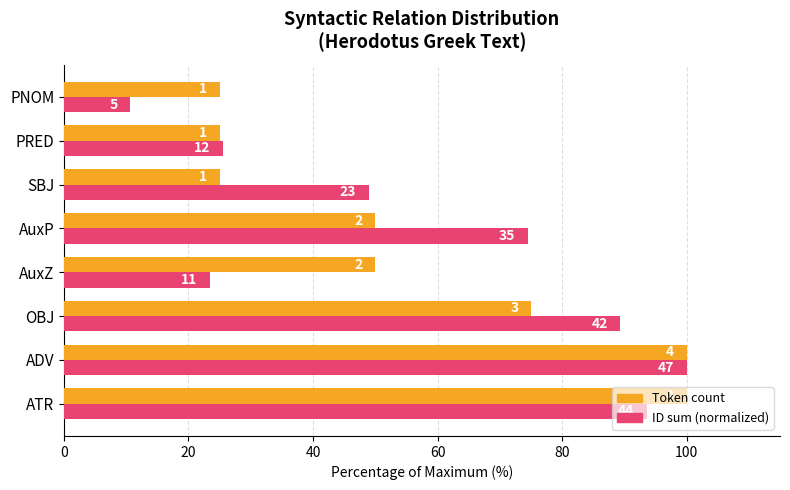

What is the greatest value displayed?

100.0